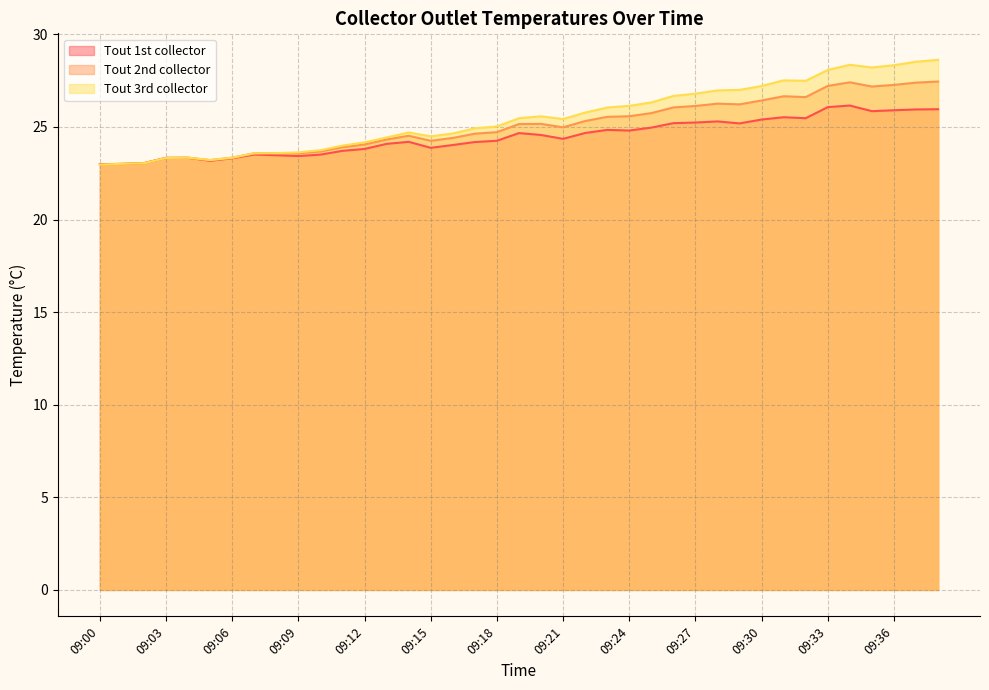

List the series in order of their peak value, lowest first.

Tout 1st collector, Tout 2nd collector, Tout 3rd collector